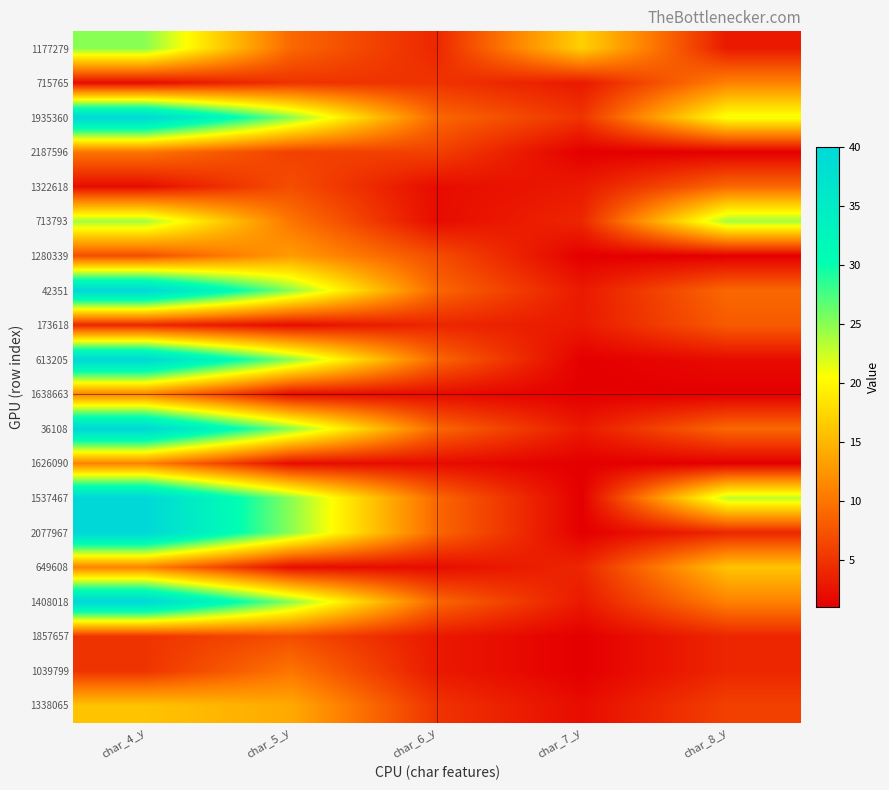

Reading left to right, what are all the values shown in this chart?

1177279: char_4_y=25	char_5_y=9	char_6_y=4	char_7_y=17	char_8_y=3
715765: char_4_y=2	char_5_y=5	char_6_y=5	char_7_y=3	char_8_y=11
1935360: char_4_y=40	char_5_y=25	char_6_y=9	char_7_y=5	char_8_y=21
2187596: char_4_y=10	char_5_y=6	char_6_y=6	char_7_y=1	char_8_y=1
1322618: char_4_y=2	char_5_y=7	char_6_y=2	char_7_y=3	char_8_y=9
713793: char_4_y=24	char_5_y=10	char_6_y=2	char_7_y=4	char_8_y=24
1280339: char_4_y=7	char_5_y=13	char_6_y=7	char_7_y=1	char_8_y=1
42351: char_4_y=40	char_5_y=25	char_6_y=9	char_7_y=3	char_8_y=9
173618: char_4_y=4	char_5_y=2	char_6_y=4	char_7_y=3	char_8_y=8
613205: char_4_y=40	char_5_y=25	char_6_y=9	char_7_y=1	char_8_y=2
1638663: char_4_y=11	char_5_y=2	char_6_y=2	char_7_y=1	char_8_y=1
36108: char_4_y=40	char_5_y=25	char_6_y=9	char_7_y=3	char_8_y=9
1626090: char_4_y=11	char_5_y=2	char_6_y=2	char_7_y=1	char_8_y=1
1537467: char_4_y=40	char_5_y=25	char_6_y=9	char_7_y=1	char_8_y=23
2077967: char_4_y=40	char_5_y=25	char_6_y=9	char_7_y=1	char_8_y=4
649608: char_4_y=11	char_5_y=2	char_6_y=2	char_7_y=4	char_8_y=16
1408018: char_4_y=40	char_5_y=25	char_6_y=9	char_7_y=3	char_8_y=11
1857657: char_4_y=5	char_5_y=7	char_6_y=3	char_7_y=1	char_8_y=4
1039799: char_4_y=5	char_5_y=10	char_6_y=3	char_7_y=1	char_8_y=4
1338065: char_4_y=16	char_5_y=14	char_6_y=5	char_7_y=2	char_8_y=6